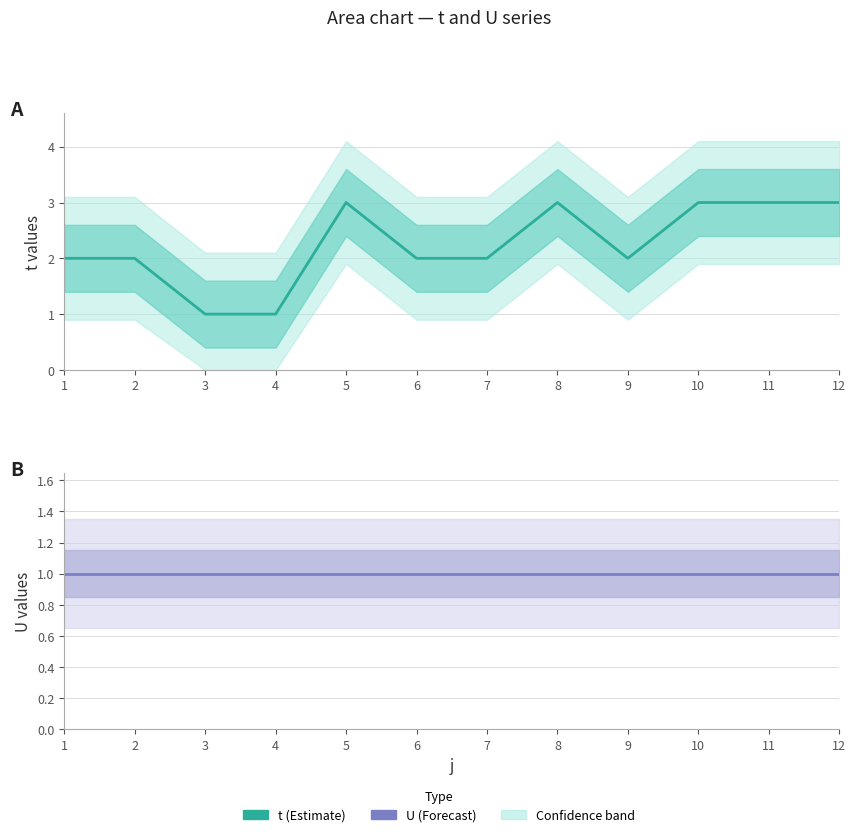

How many t (Estimate) values are between 2 and 3?

10